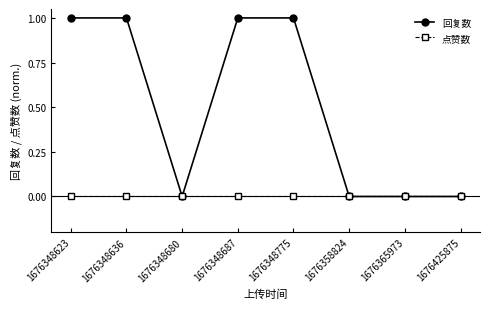

How many lines are shown in the chart?

2